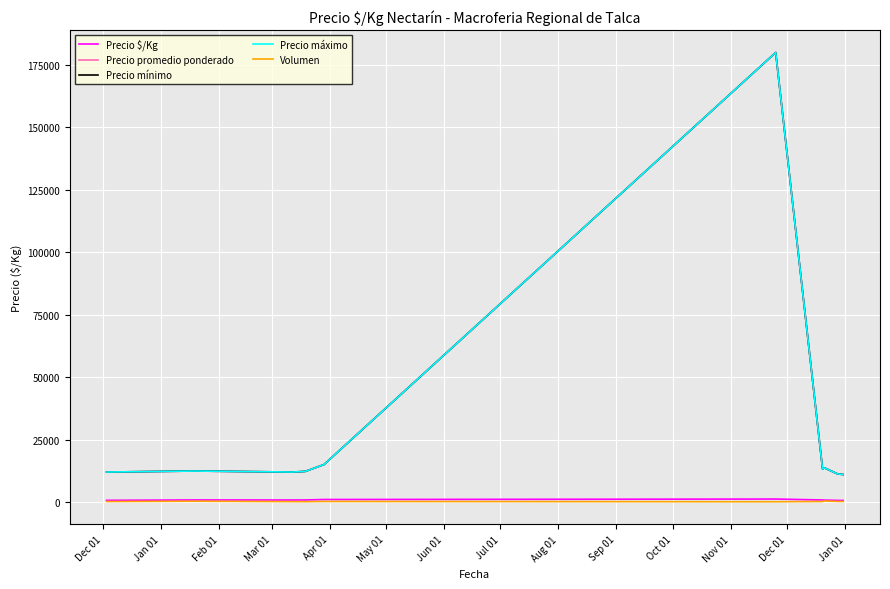

What is the sum of all Volumen values?

2117.0